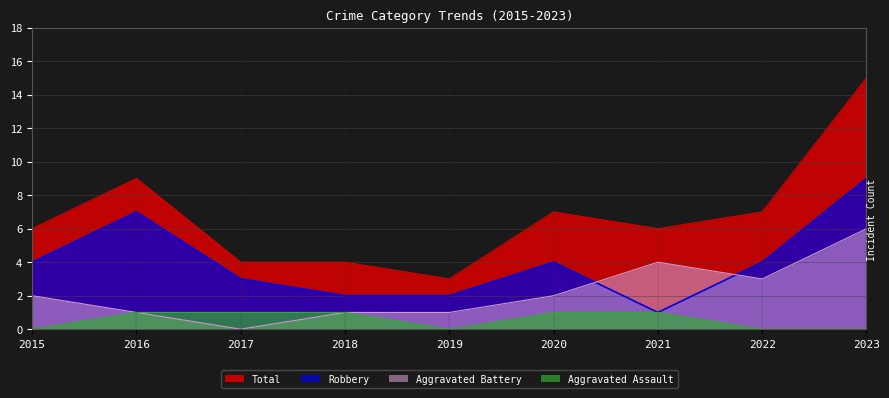

What is the value of the Robbery point at the 5th from the left?

2